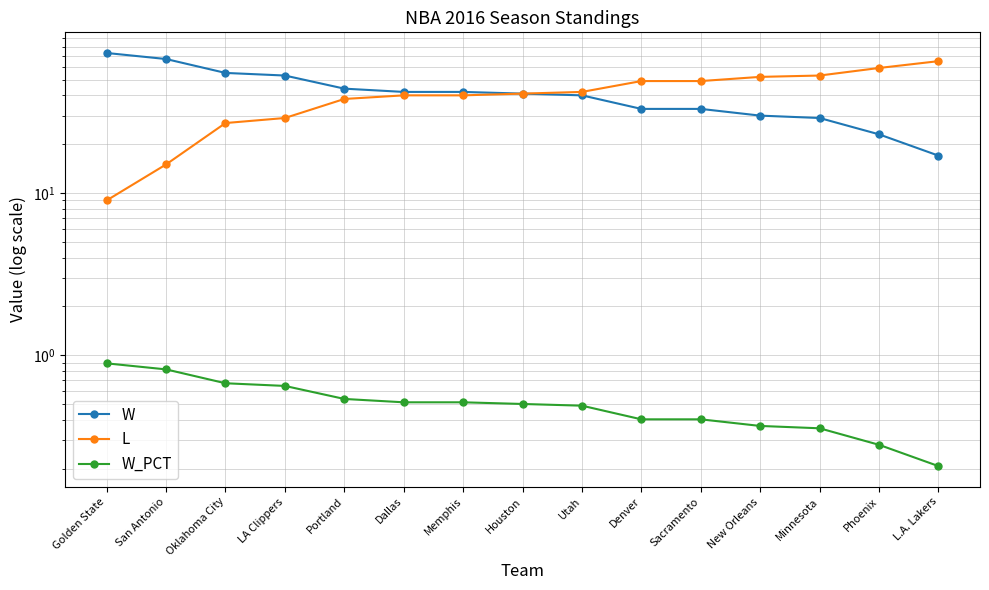

Reading left to right, list all the values displayed in this chart.

W: 73.0	67.0	55.0	53.0	44.0	42.0	42.0	41.0	40.0	33.0	33.0	30.0	29.0	23.0	17.0
L: 9.0	15.0	27.0	29.0	38.0	40.0	40.0	41.0	42.0	49.0	49.0	52.0	53.0	59.0	65.0
W_PCT: 0.9	0.8	0.7	0.6	0.5	0.5	0.5	0.5	0.5	0.4	0.4	0.4	0.4	0.3	0.2